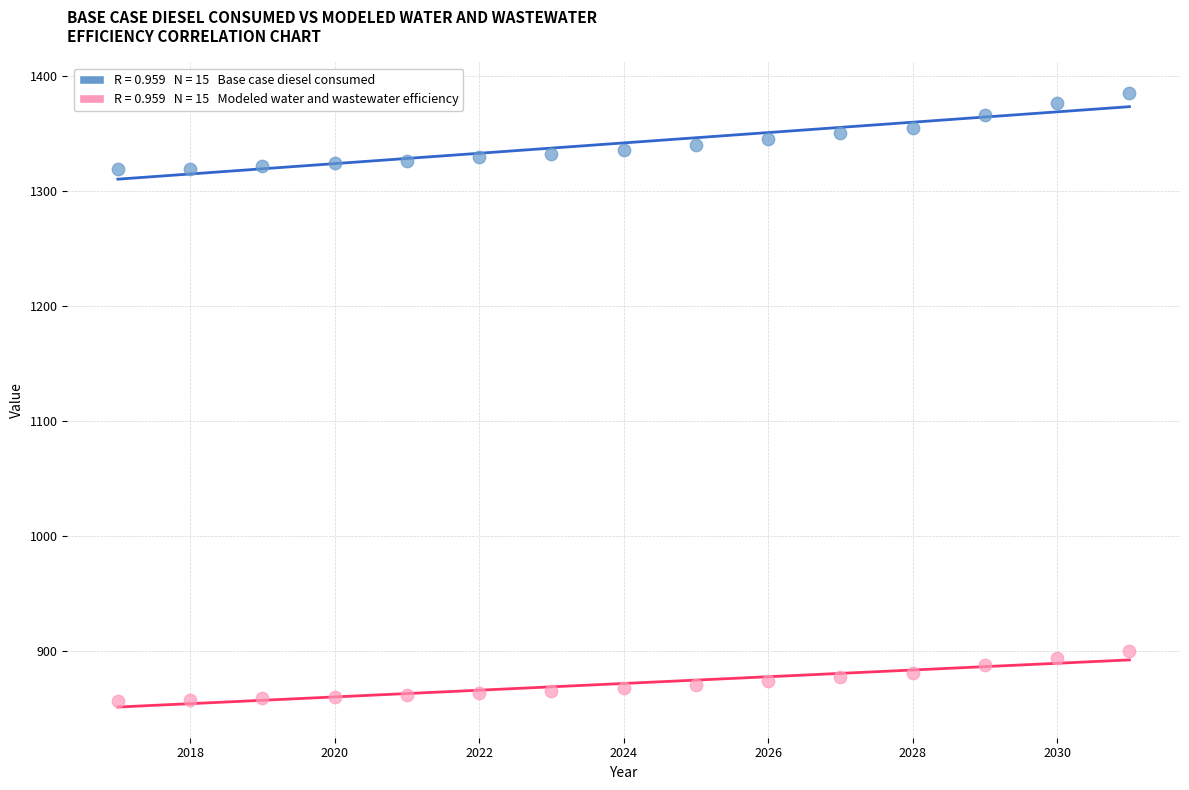

Across all data points, what is the range of Y values (max minus min)?

527.7